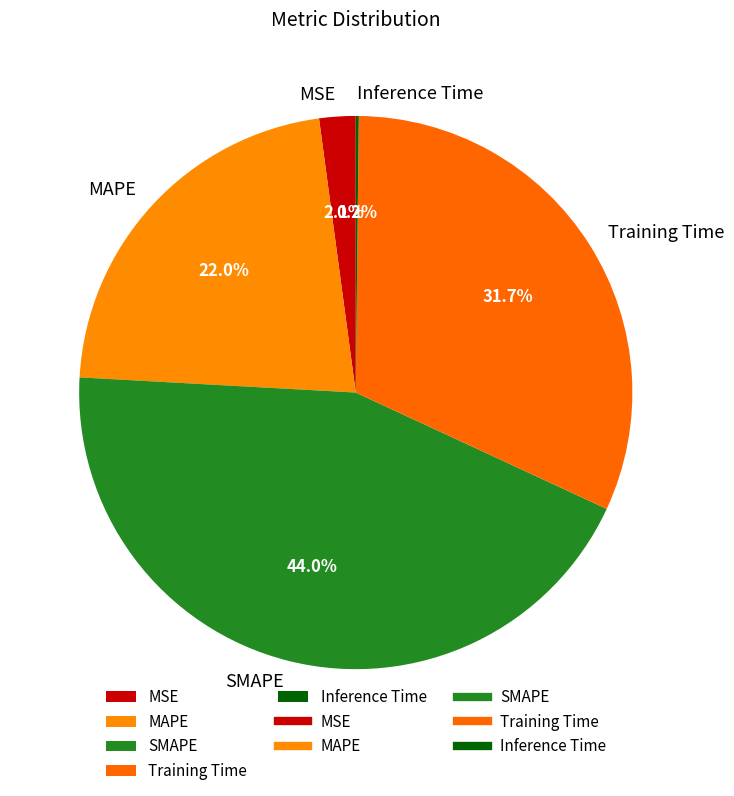

The MAPE slice represents 35% of the pie. True or false?

False